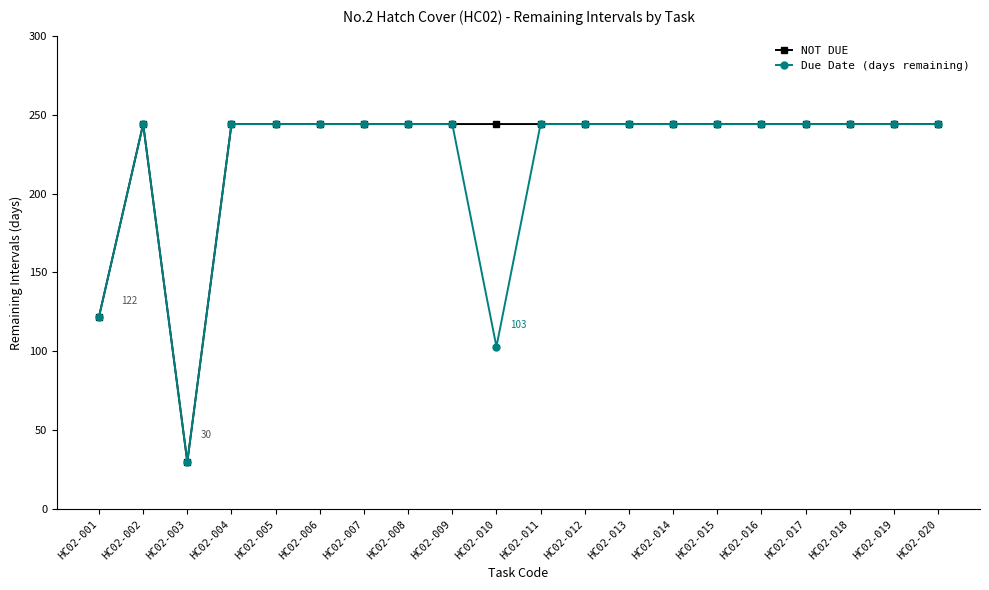

The value of Due Date (days remaining) at HC02-016 is 244. True or false?

True